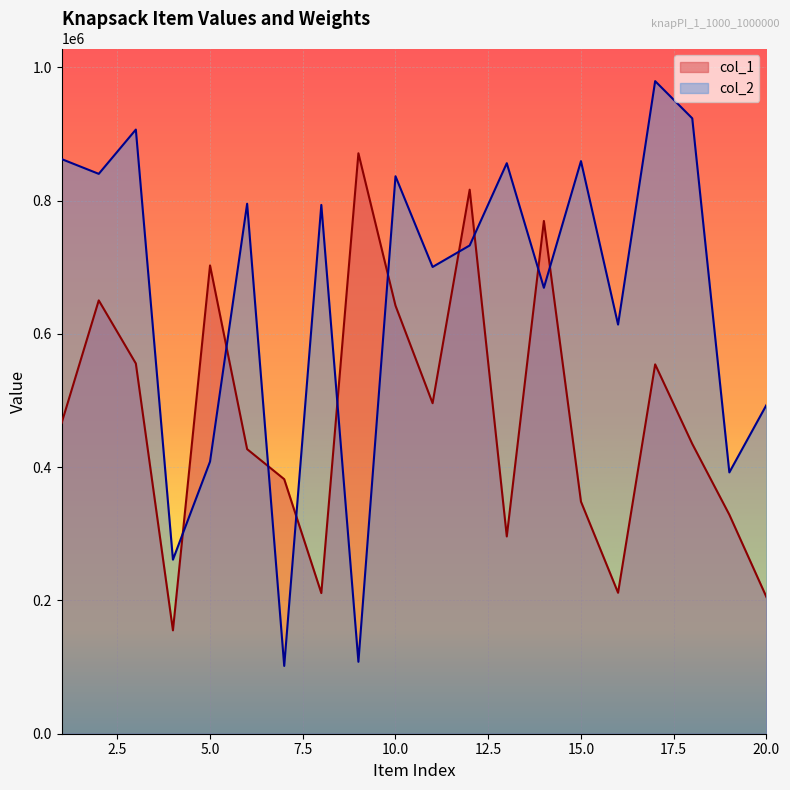

List the labels in order of col_1 value, largest first.

9, 12, 14, 5, 2, 10, 3, 17, 11, 1, 18, 6, 7, 15, 19, 13, 16, 8, 20, 4